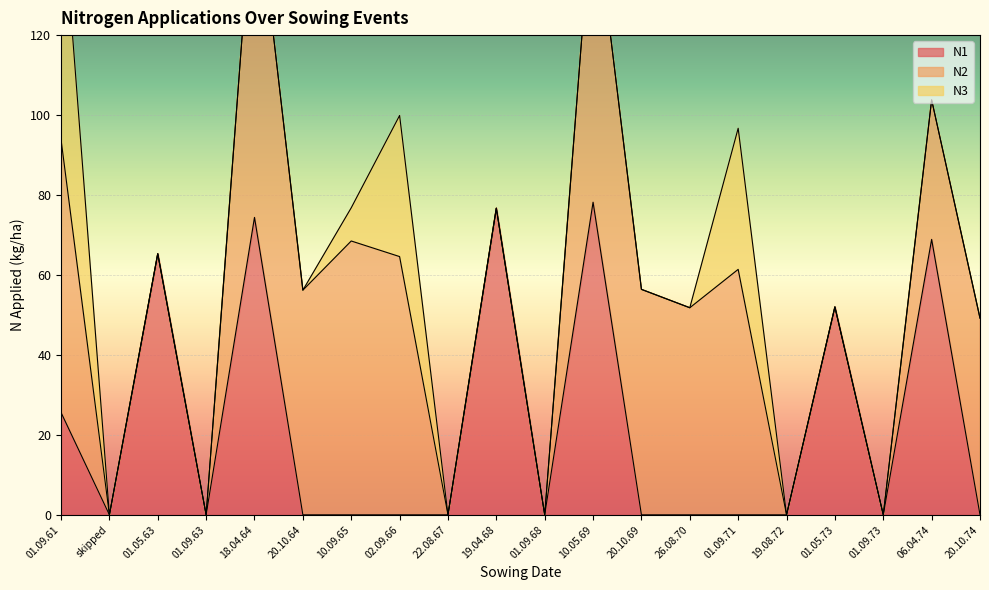

How many interior local peaks does the N1 series have?

6